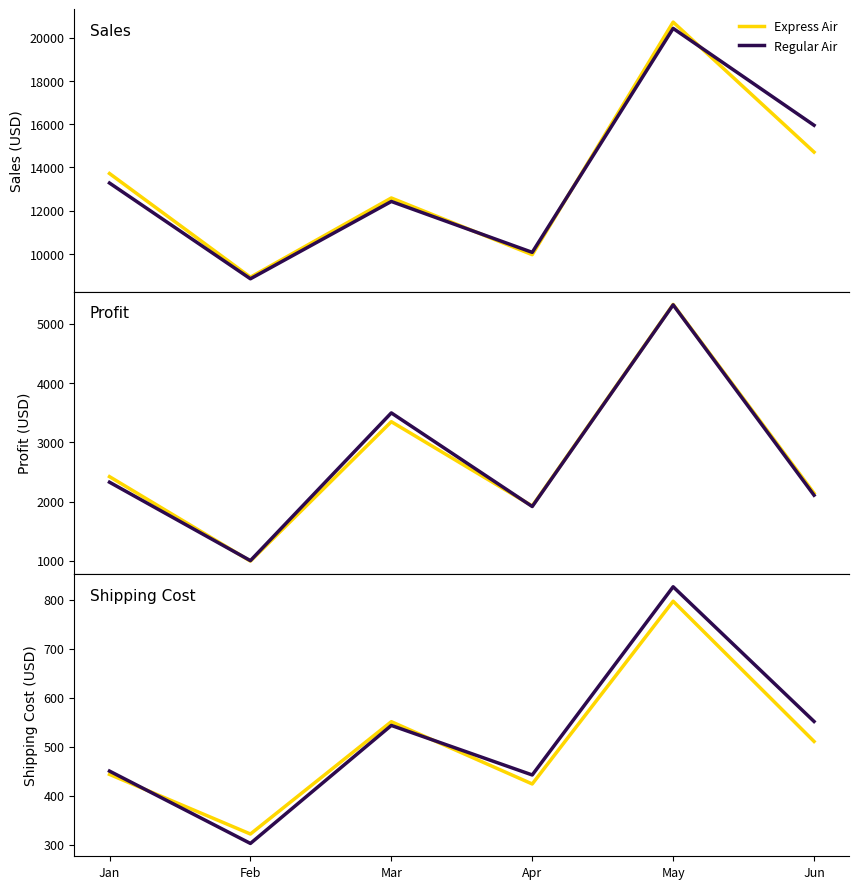

At how many categories does at least one series exceed 9448?

5